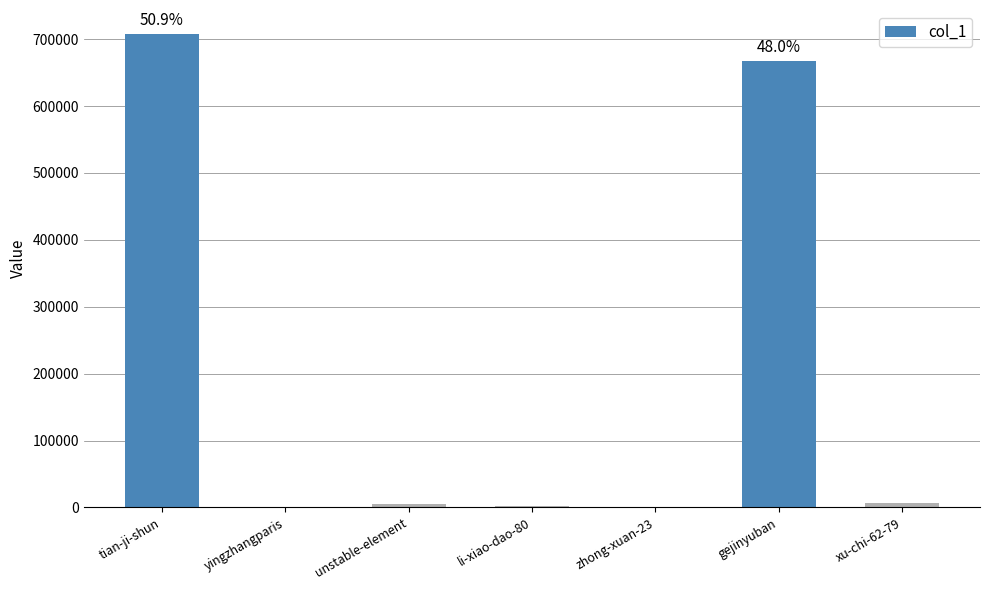

What is the greatest value displayed?

708251